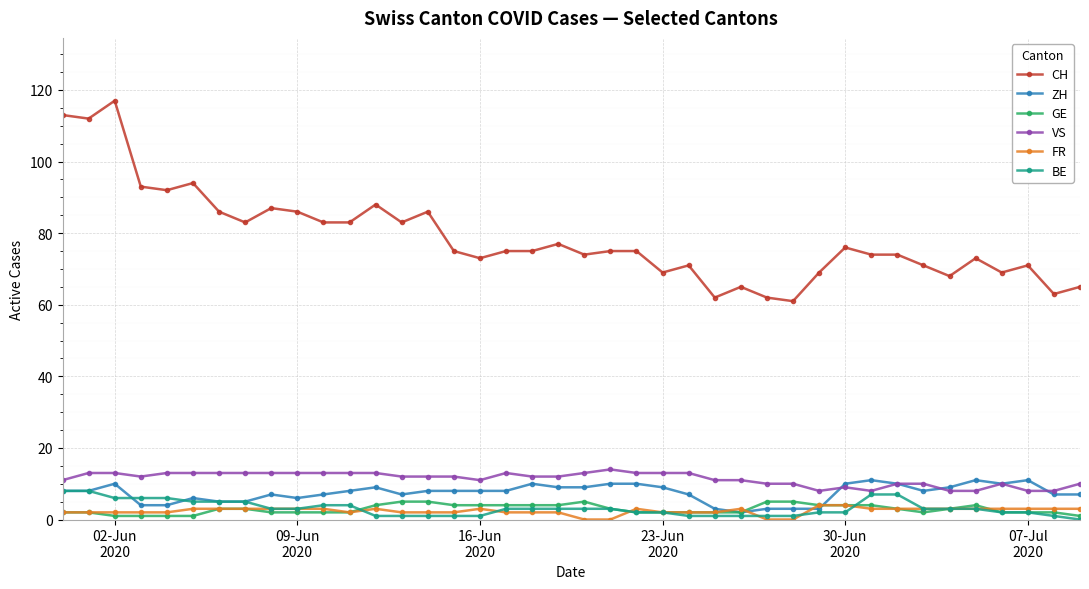

Does the chart display data point markers on the line(s)?

Yes